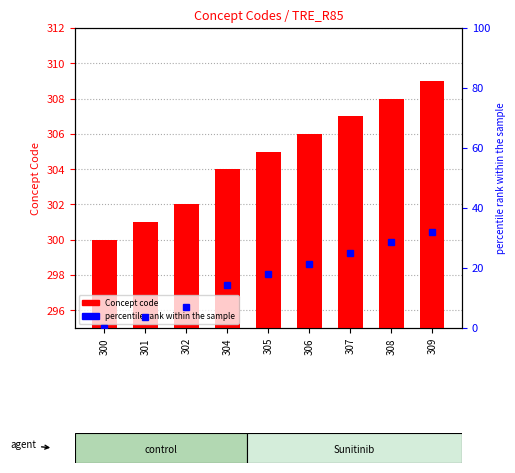

How many categories are shown in the chart?

9